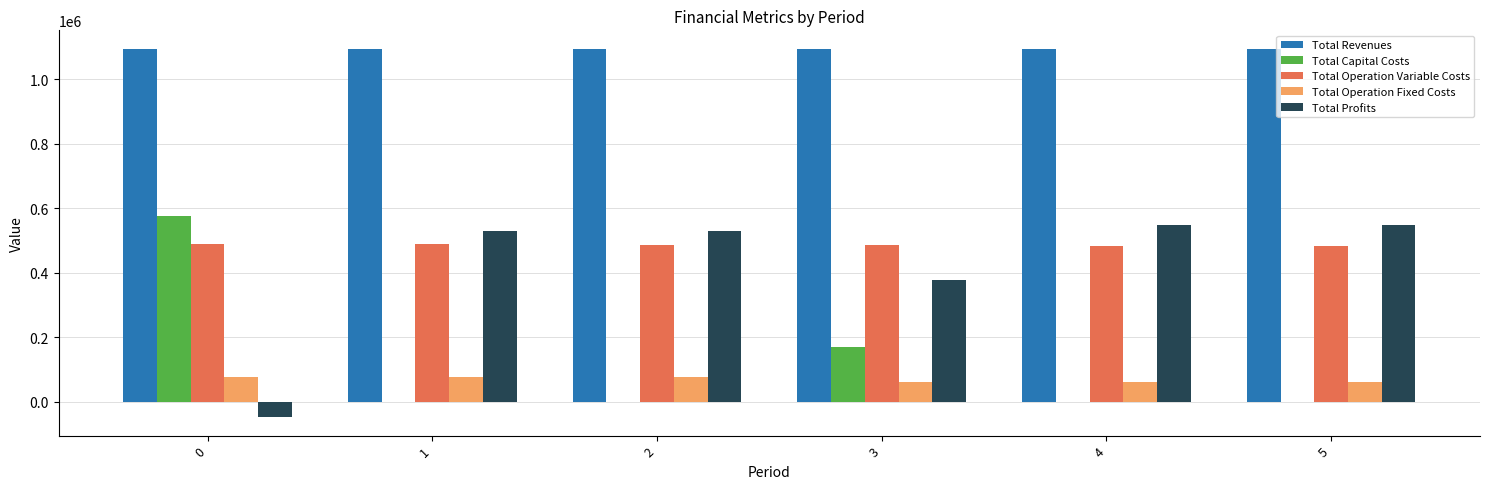

What is the sum of all Total Revenues values?

6563941.1